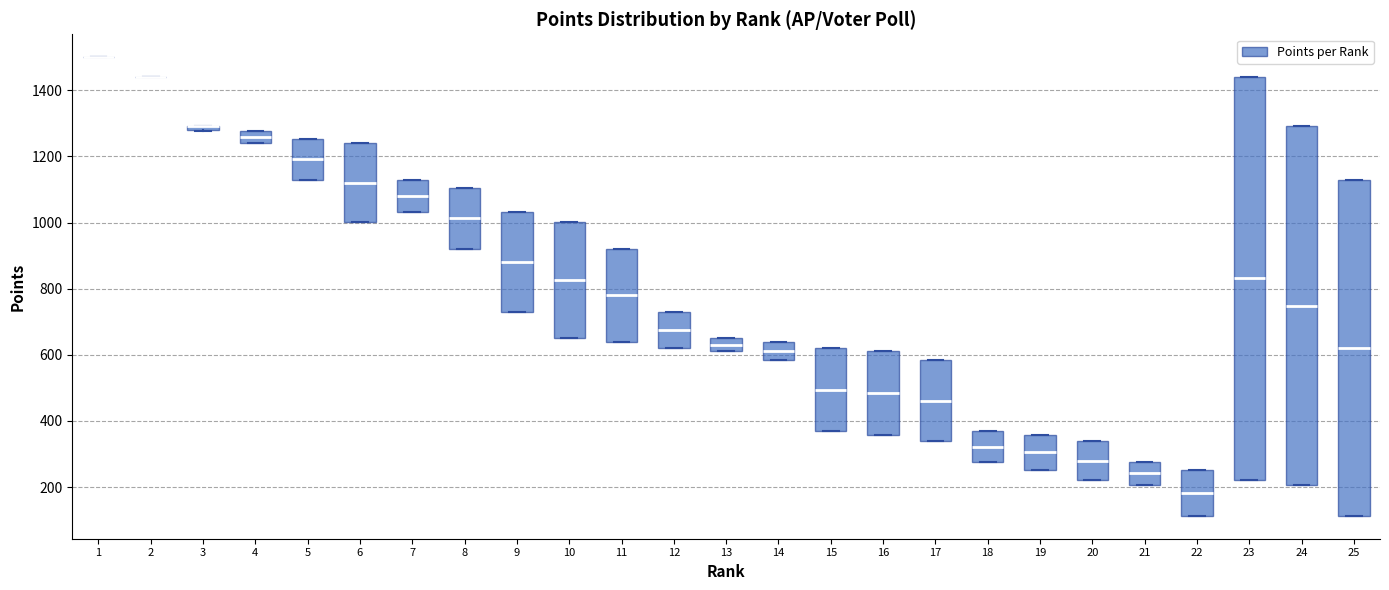

Which box is the tallest, from its lower edge to its upper edge?

23